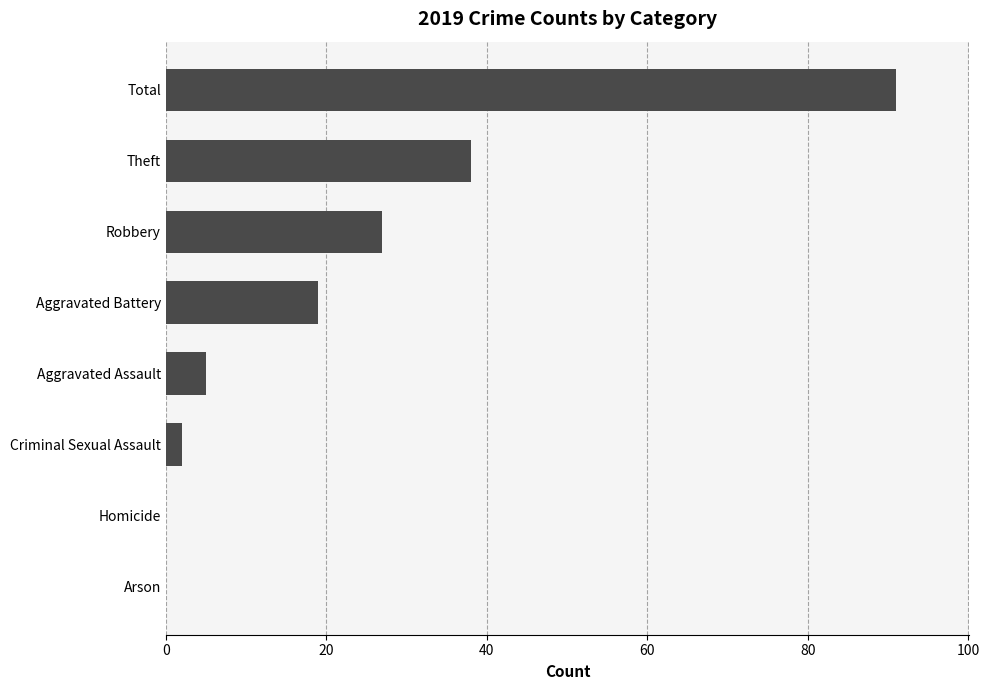

Count the number of categories in the chart.

8